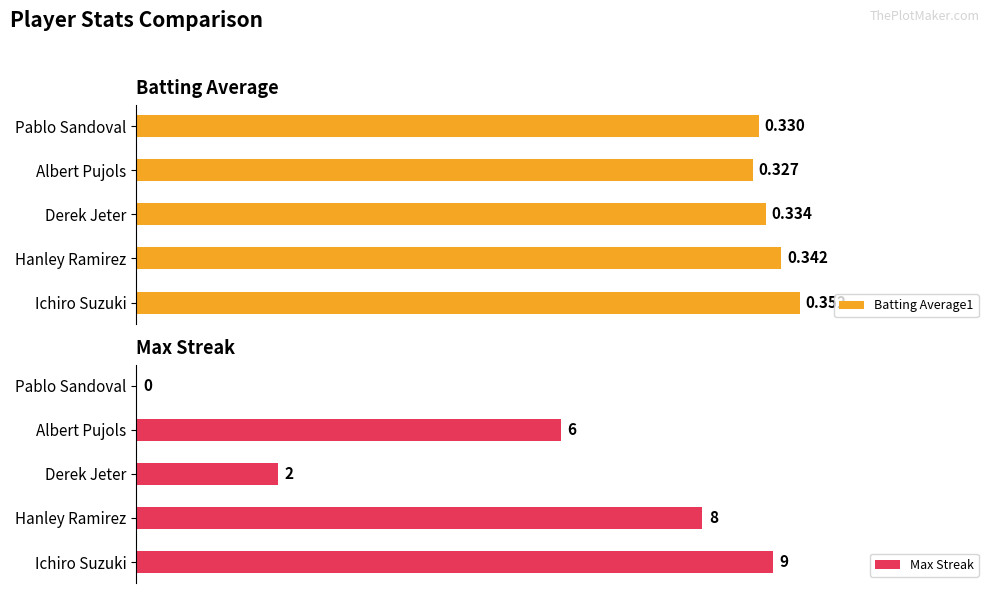

Count the Batting Average1 values in the range 0 to 1.

5